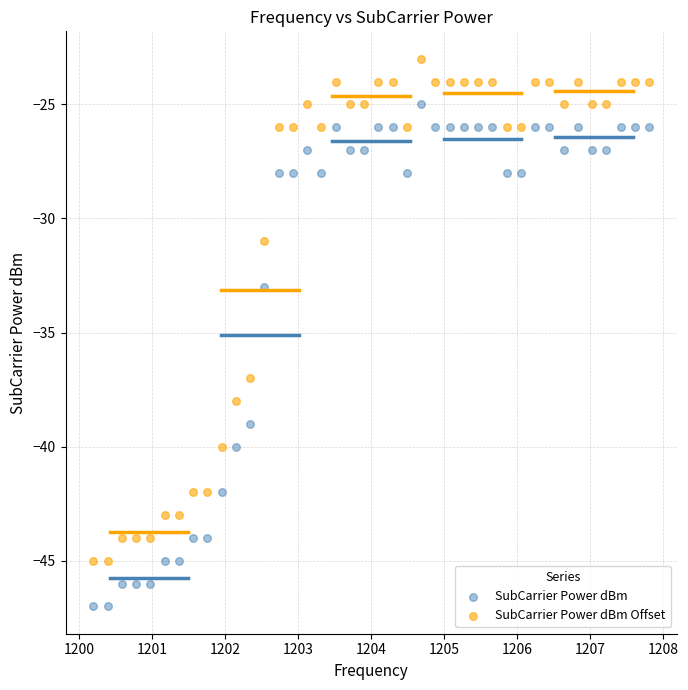

Which series reaches the maximum Y coordinate?

SubCarrier Power dBm Offset